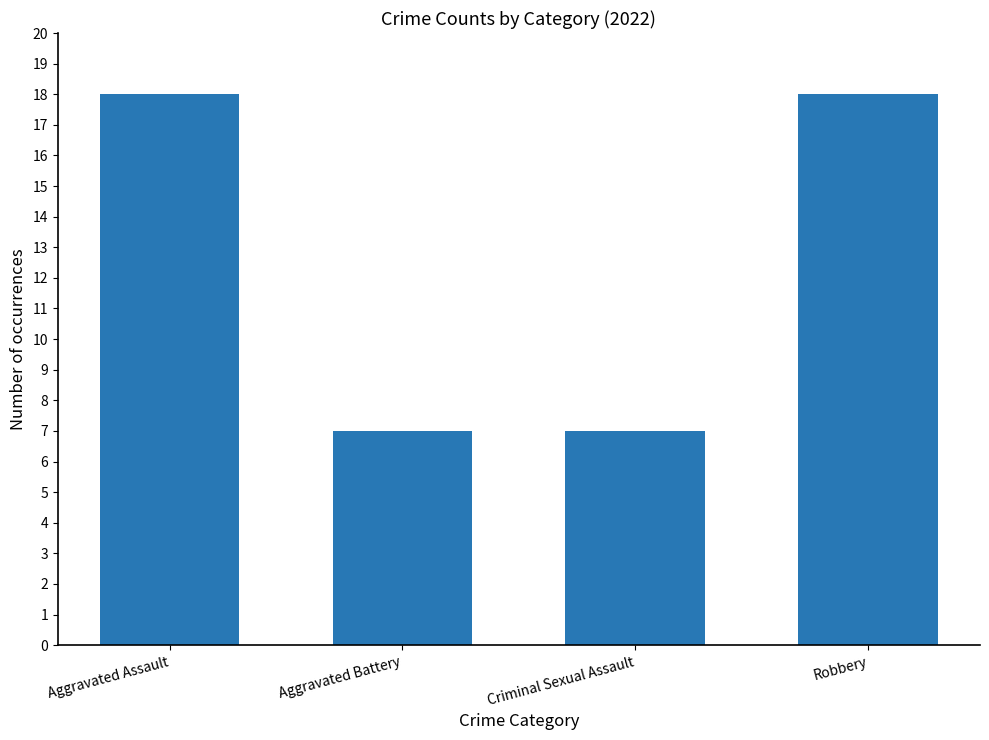

What is the minimum value shown in the chart?

7